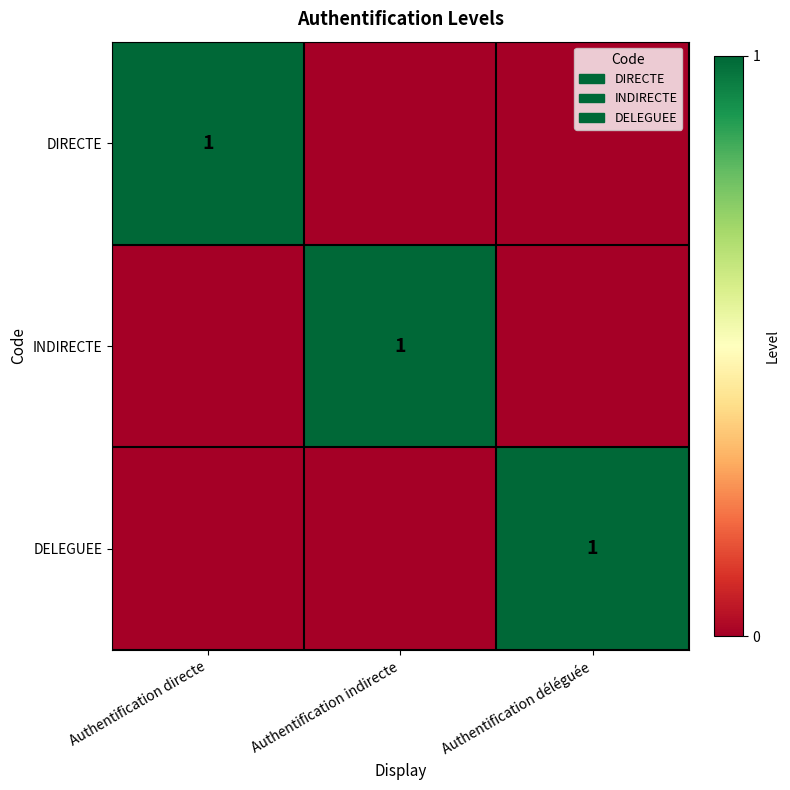

Which has a higher value, Authentification indirecte or Authentification directe?

Authentification directe